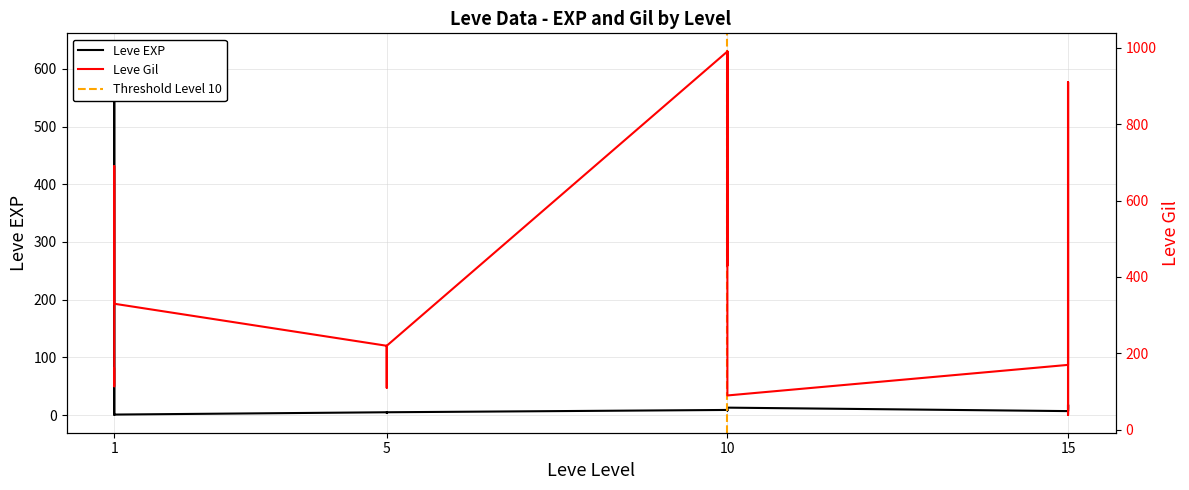

Which series has the largest total across all categories?

Leve Gil